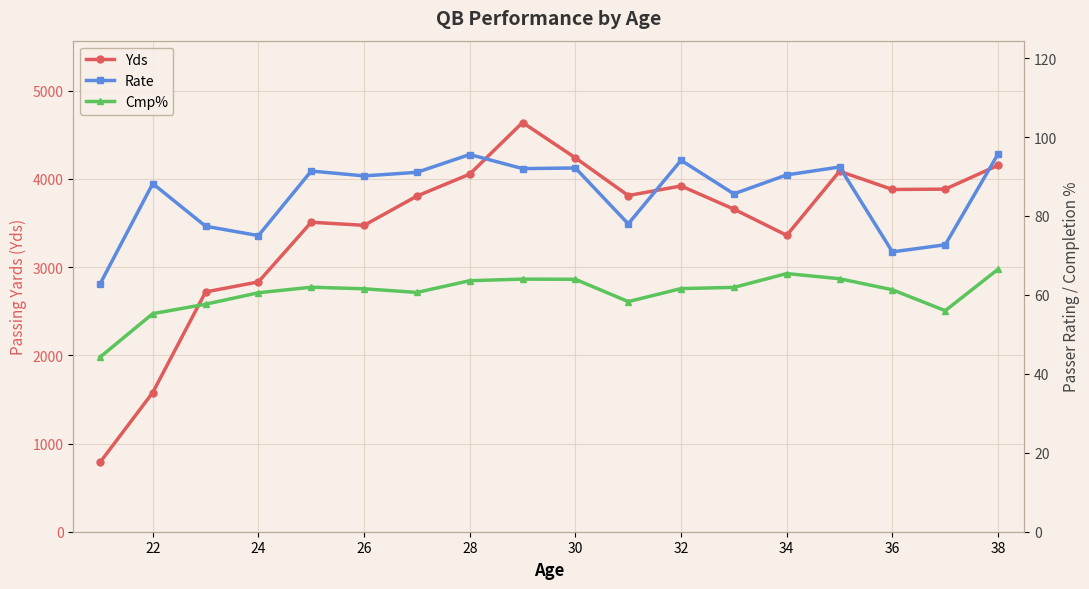

What is the highest value of the Yds series?

4640.5